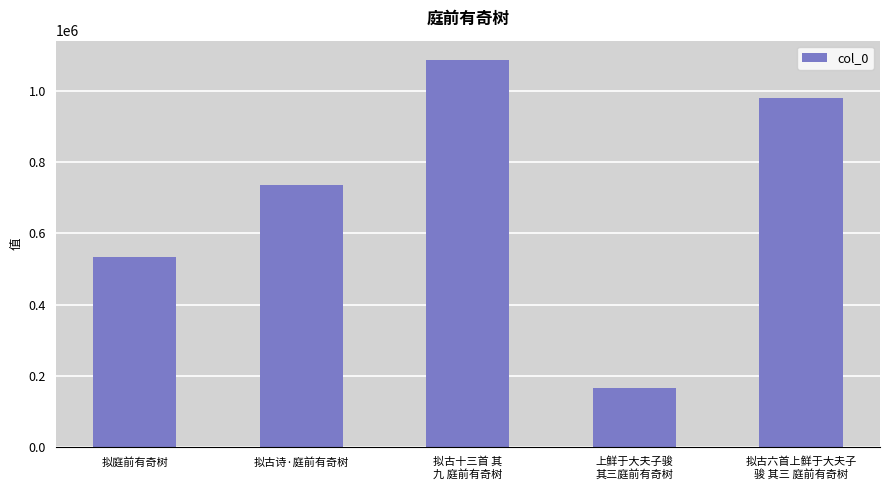

What is the sum of all values?

3500039